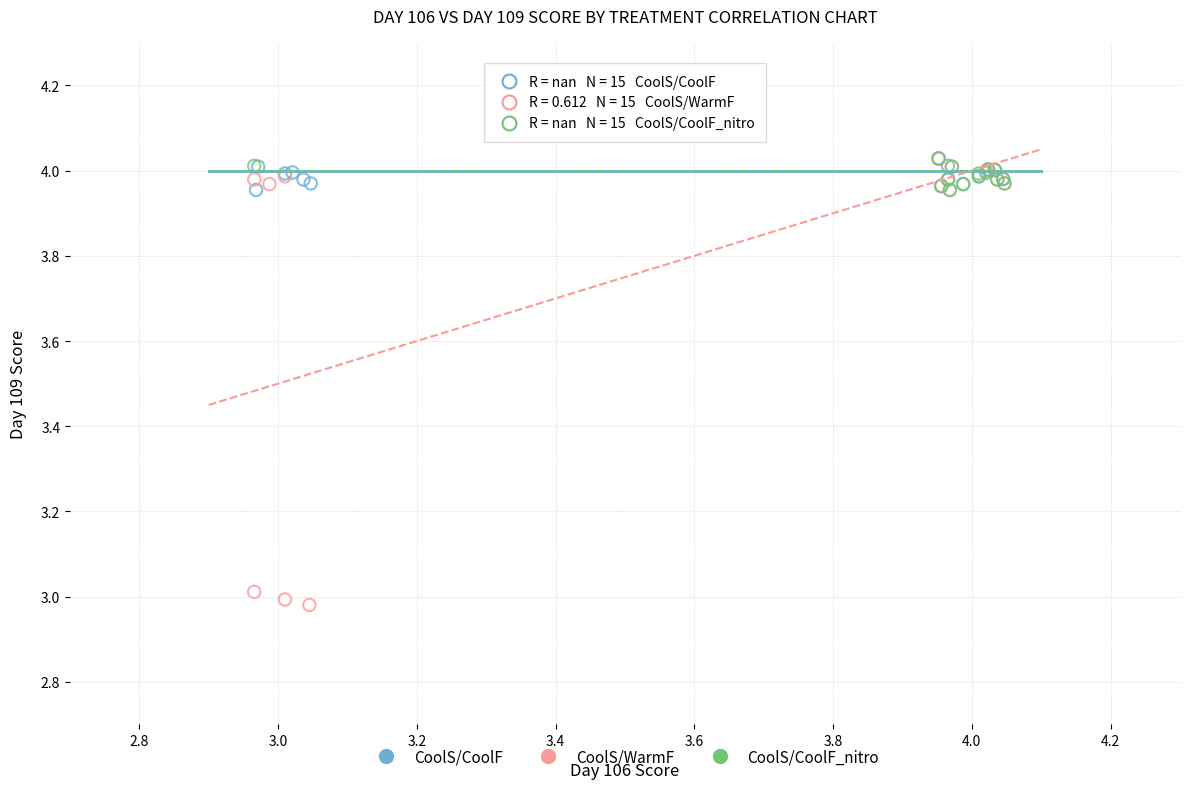

Which series has the largest Y range (max minus min)?

CoolS/WarmF